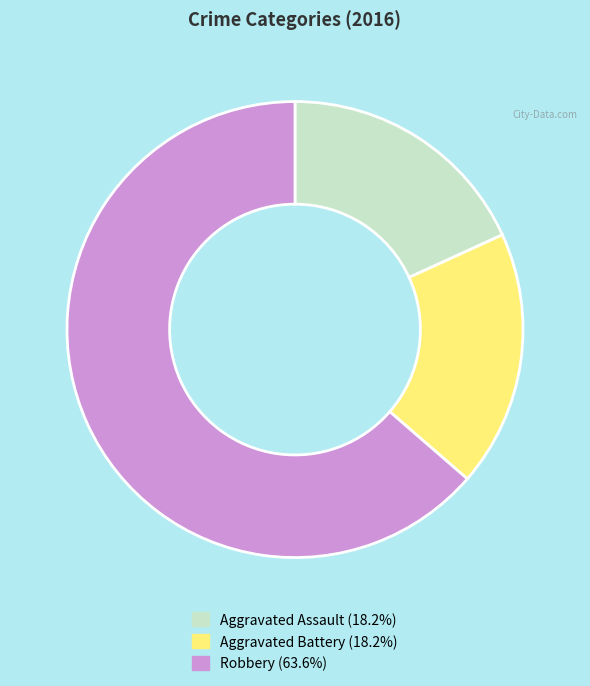

What is the ratio of the value at Robbery to the value at Aggravated Assault?

3.5